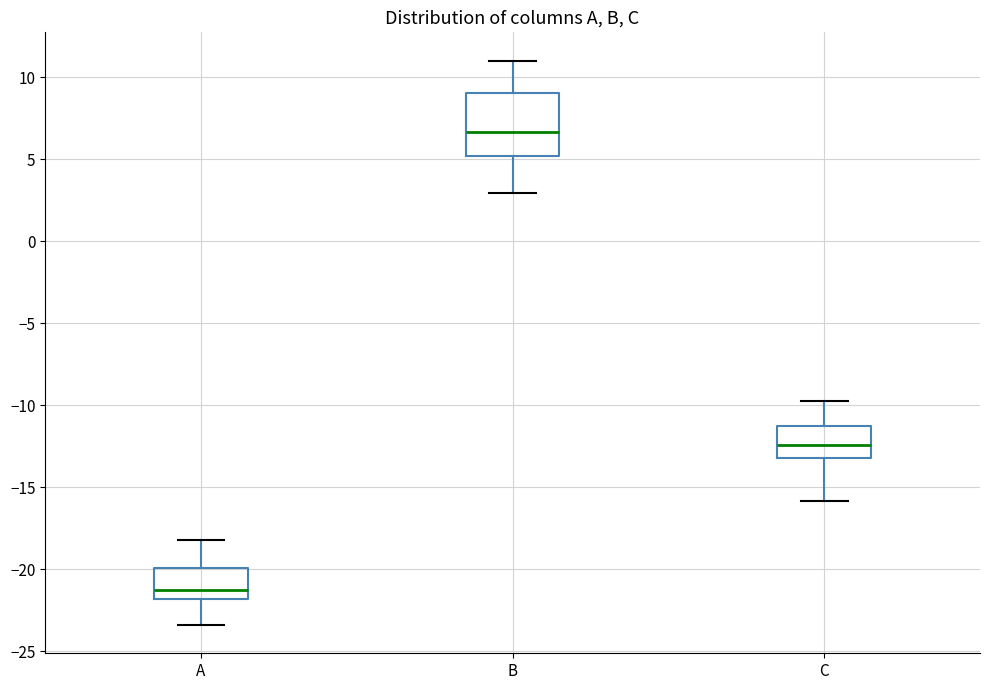

Reading left to right, transcribe this box plot: for each box, give where its median line is, the range the box spans, and where its two whiskers end, as read against the y-axis. The values are not printed on the chart, so give them approximately, as read against the axis.

A: median -21.0, box -22.0 to -20.0, whiskers -23.5 to -18.0
B: median 6.5, box 5.0 to 9.0, whiskers 3.0 to 11.0
C: median -12.5, box -13.0 to -11.5, whiskers -16.0 to -10.0